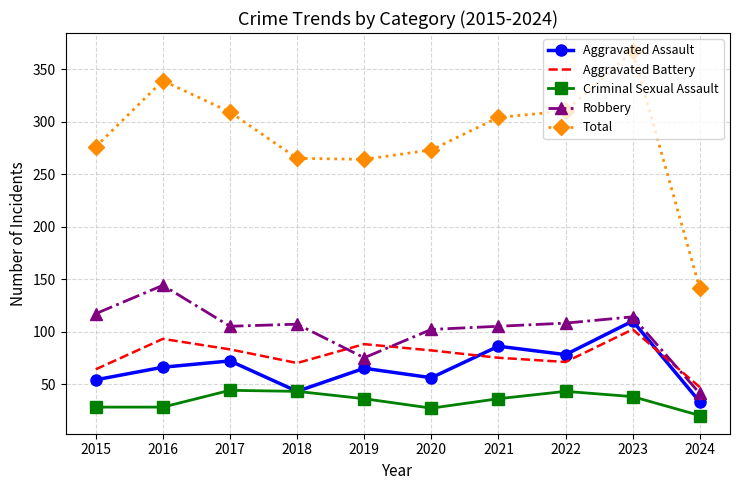

What value does the Robbery series have at 2020, to the nearest 50?

100